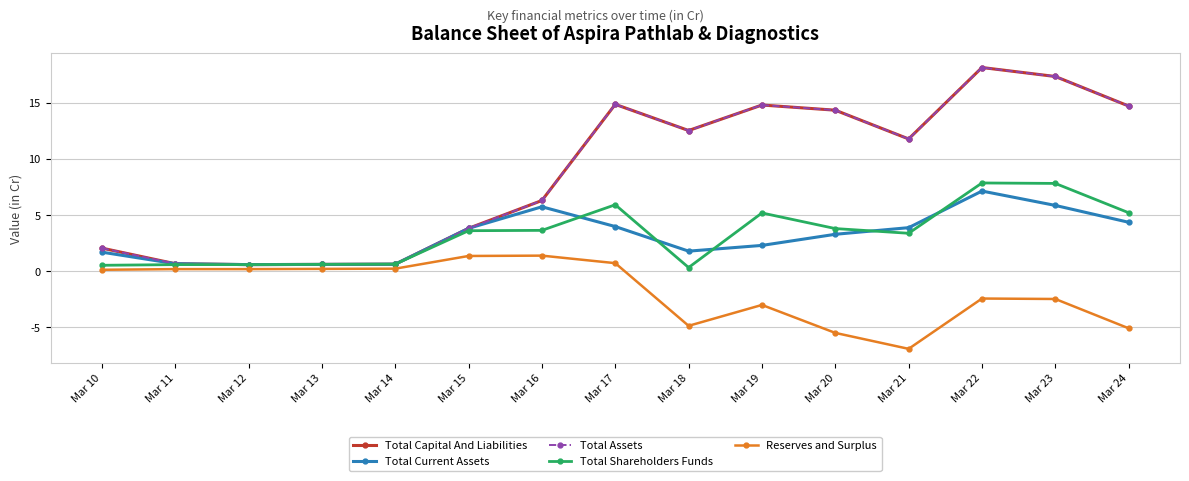

What is the value of the Total Shareholders Funds point at the 7th from the left?

3.6